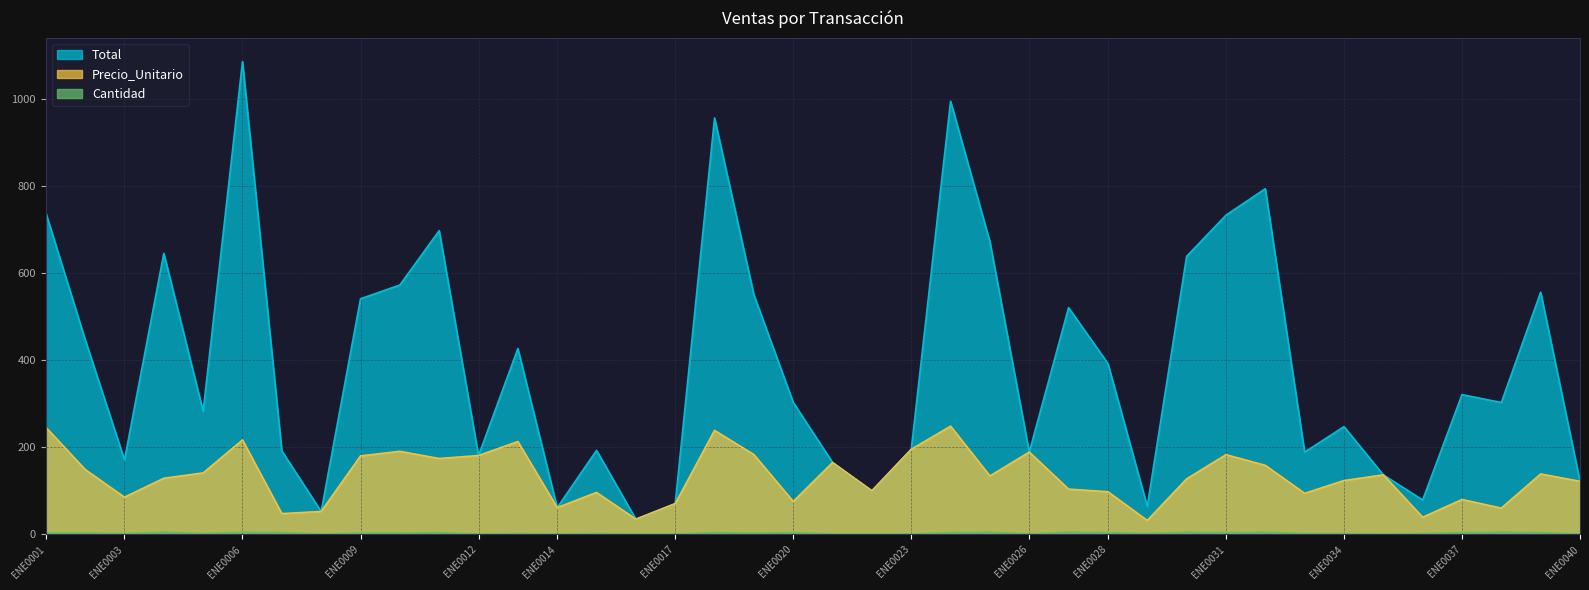

True or false: Precio_Unitario and Total cross at least once.

False